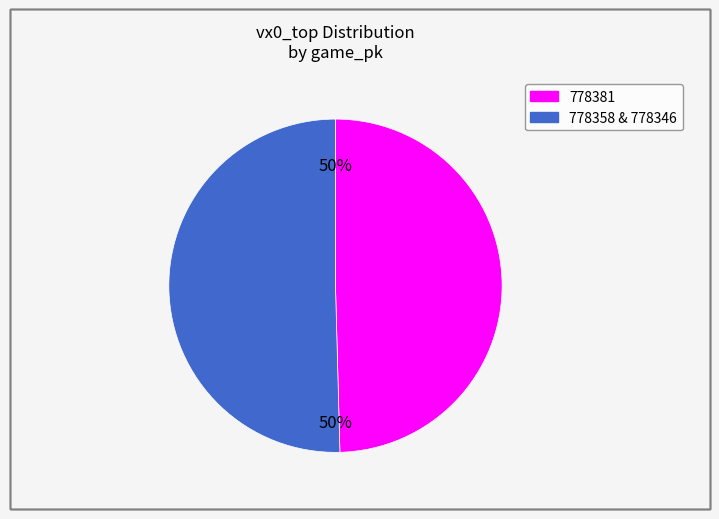

To the nearest percent, what is the average slice percentage?

50%